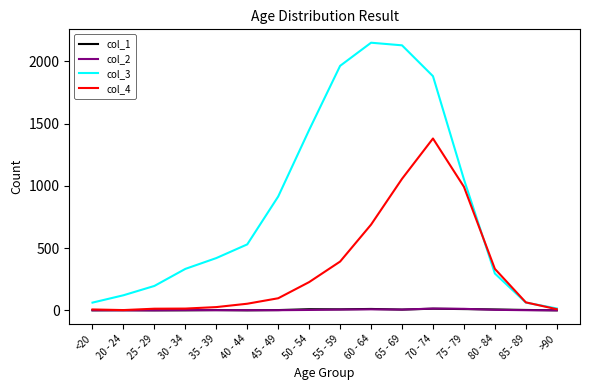

What is the greatest value displayed?

2151